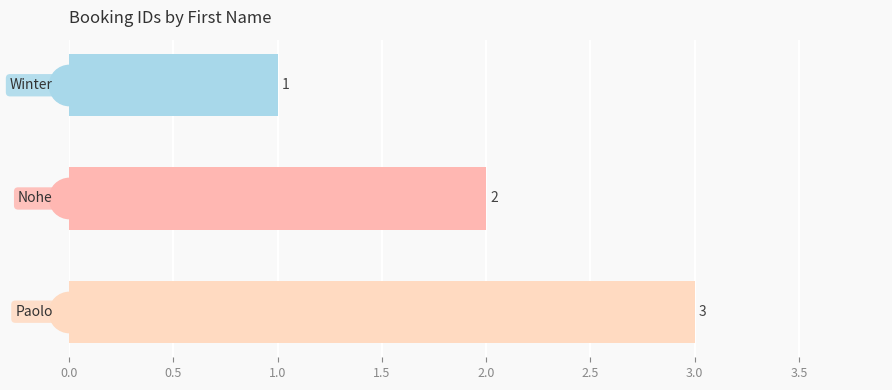

What is the value of the 1st bar from the top?

1